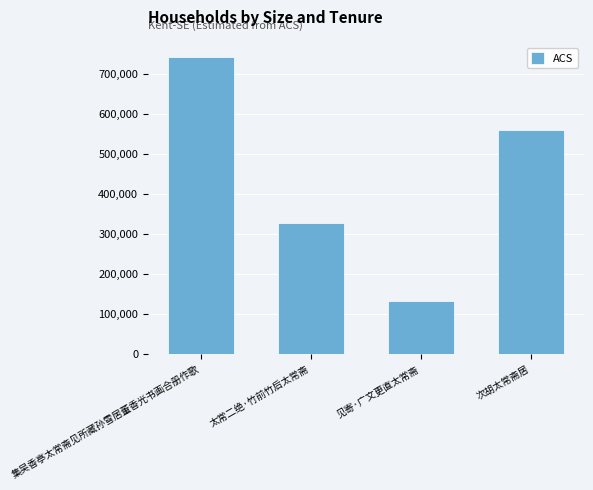

What is the difference between the values at 太常二绝·竹前竹后太常斋 and 集吴香亭太常斋见所藏孙雪居董香光书画合册作歌?

414949